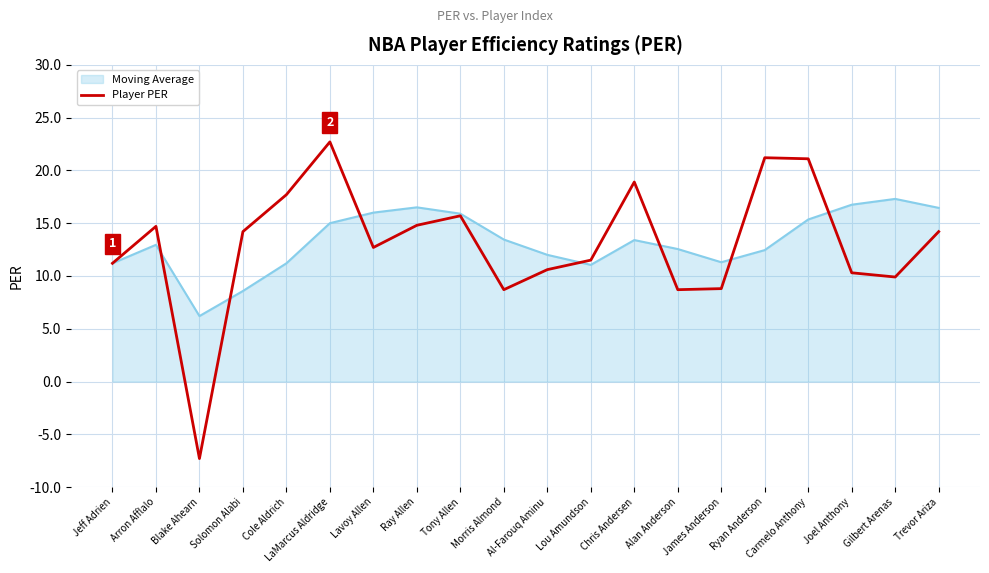

What position from the right is Carmelo Anthony?

4